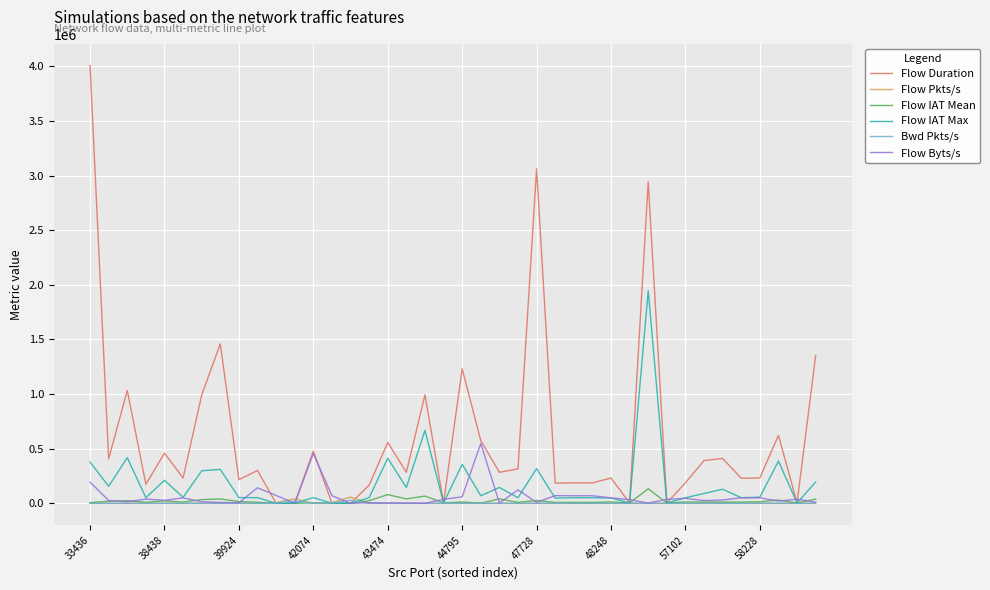

Which series has the widest spread of values?

Flow Duration